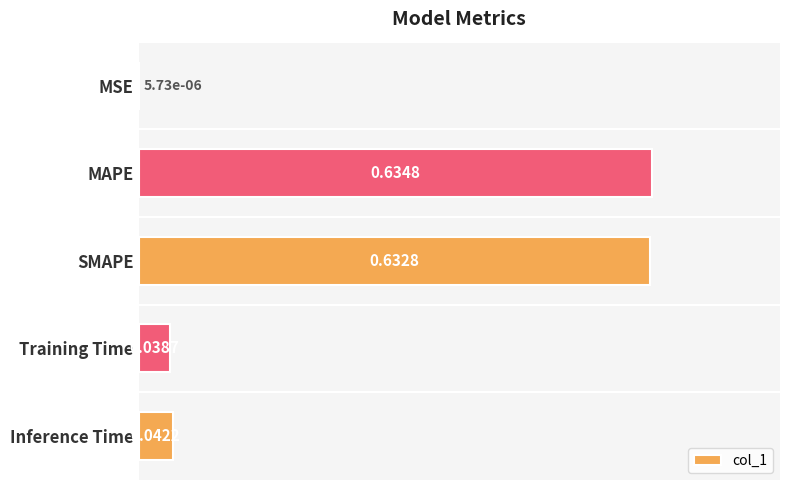

Which category has the highest value across all series?

MAPE